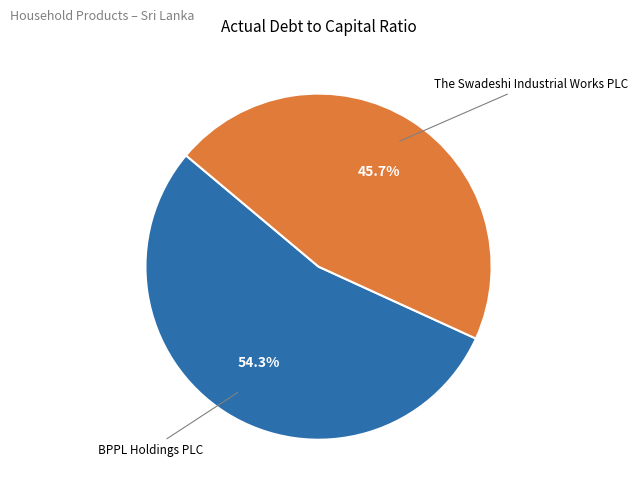

To the nearest percent, what is the combined percentage of The Swadeshi Industrial Works PLC and BPPL Holdings PLC?

100%